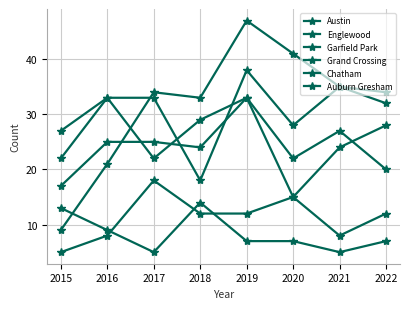

Is this an area chart (filled region under the line)?

No